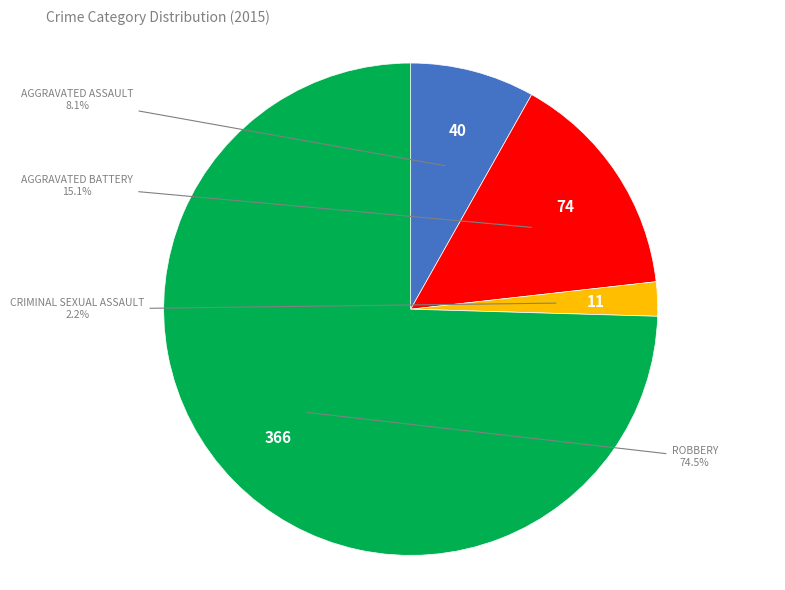

Is there any slice that represents more than half of the pie?

Yes